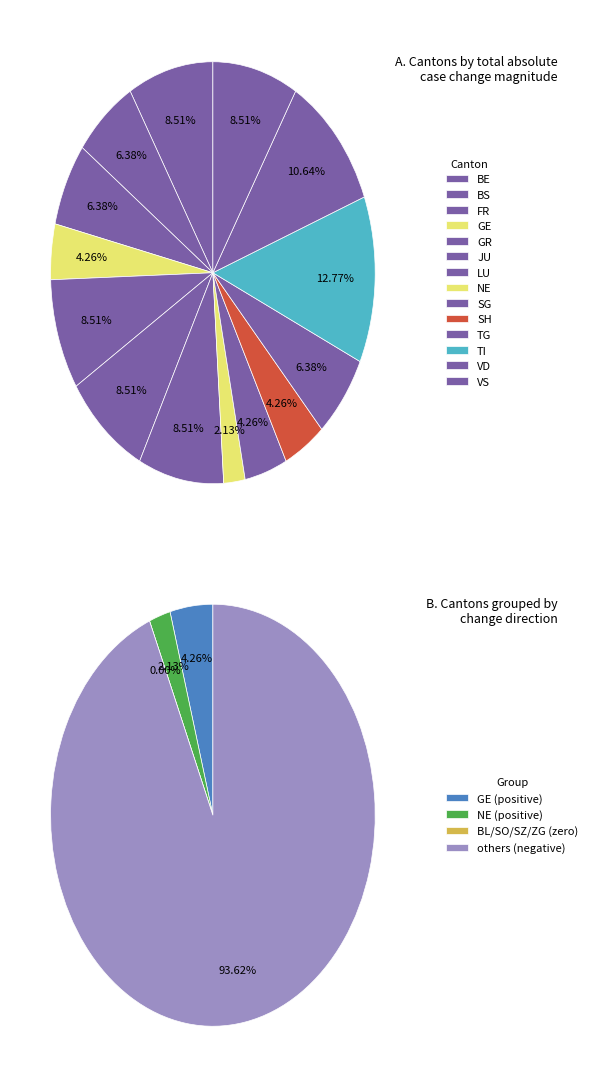

Does 25 account for over 50% of the chart?

No